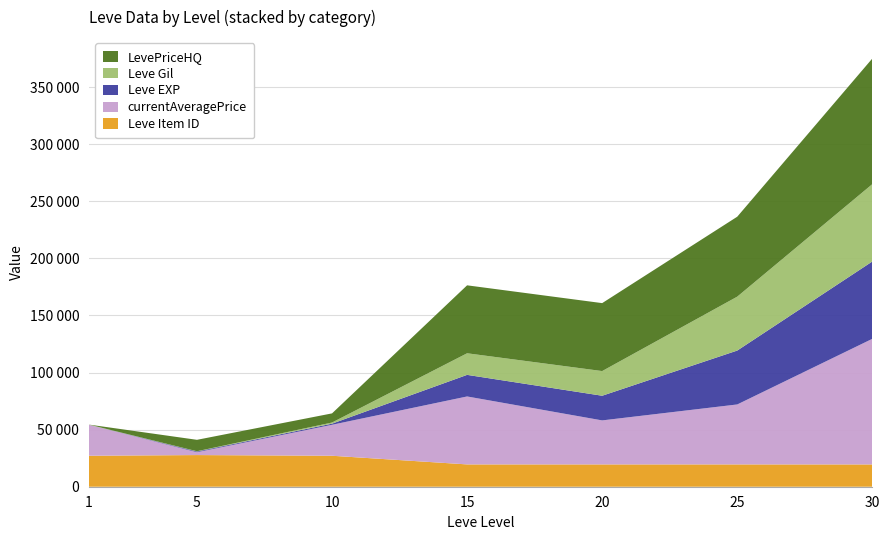

Reading left to right, what are all the values shown in this chart?

Leve Item ID: 27128	27713	27119	19542	19535	19542	19514
currentAveragePrice: 27128	2507	27119	59500	38542	52500	110000
Leve EXP: 1	630	990	18910	21600	47200	67730
Leve Gil: 160	220	990	18910	21600	47200	67730
LevePriceHQ: 0	10000	8000	59500	59500	70000	110000